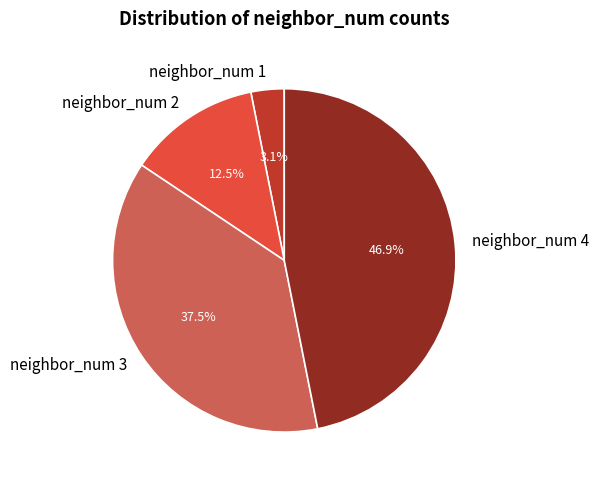

How many slices are in this pie chart?

4